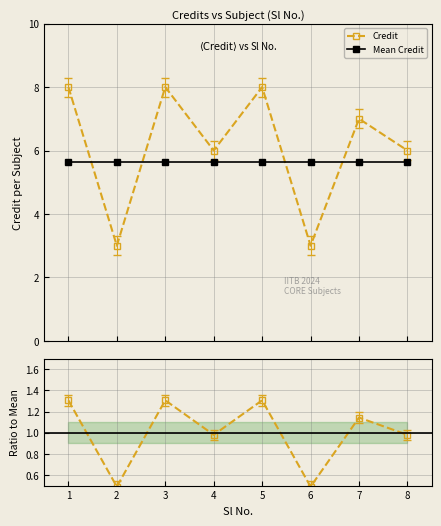

Count the number of categories in the chart.

8